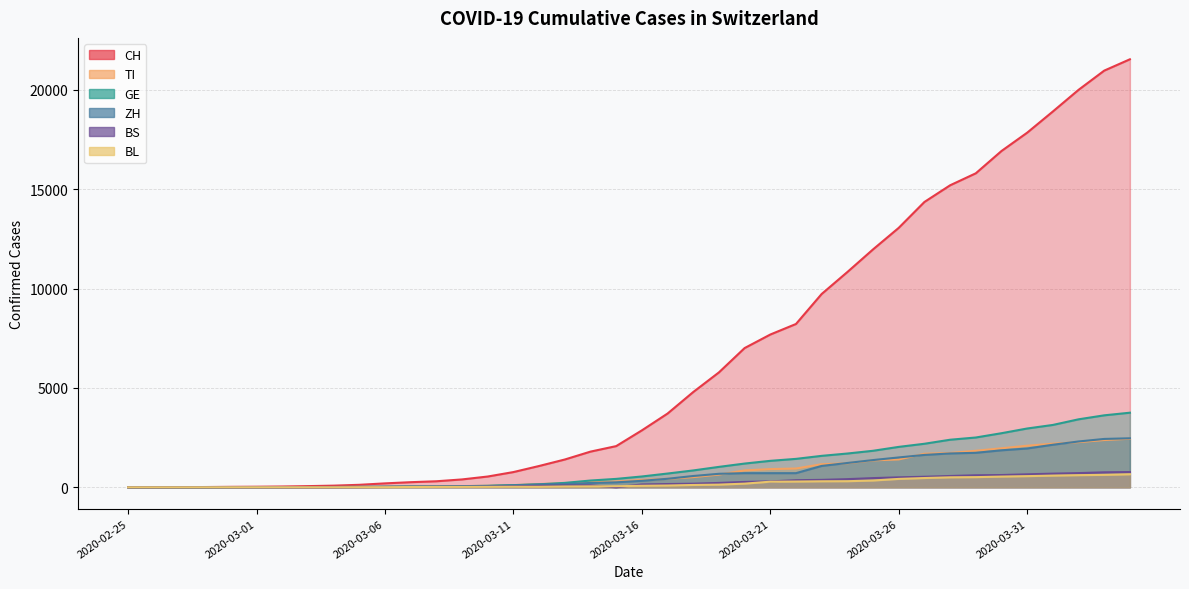

What are all the series names shown in the legend?

CH, TI, GE, ZH, BS, BL